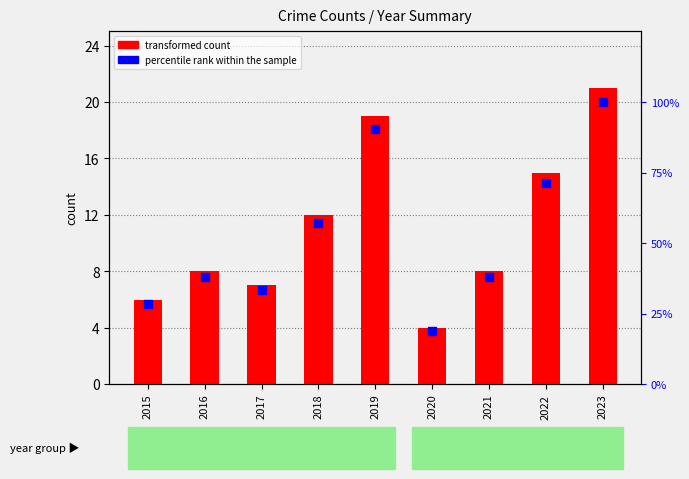

What are all the series names shown in the legend?

transformed count, percentile rank within the sample